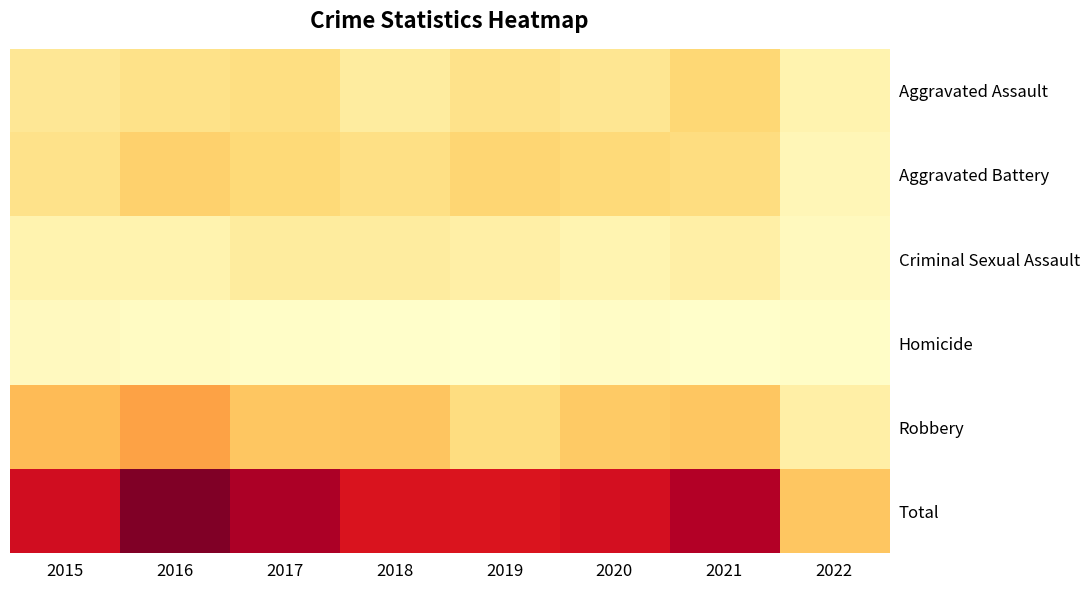

Rank the series by their maximum value, from highest to lowest.

Total, Robbery, Aggravated Battery, Aggravated Assault, Criminal Sexual Assault, Homicide